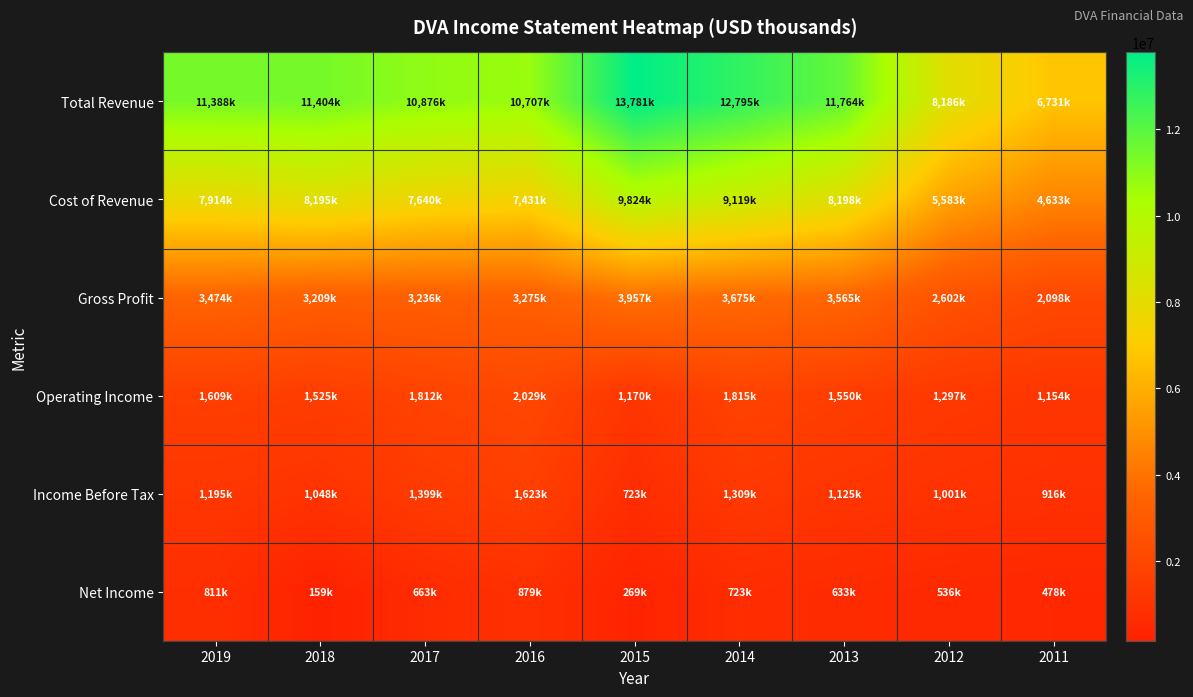

Between 2015 and 2019, which is larger?

2015